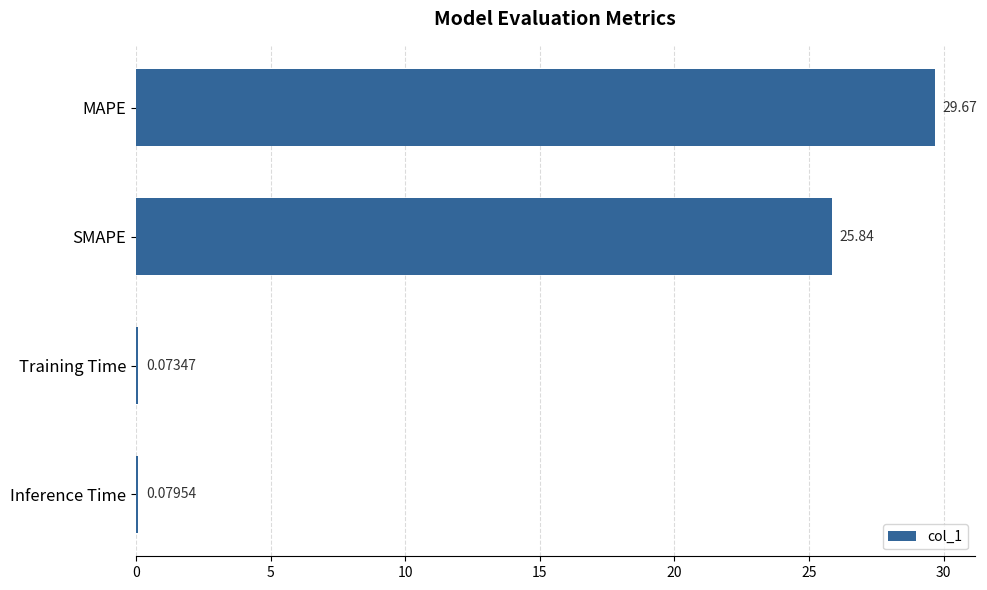

Which has a higher value, Inference Time or Training Time?

Inference Time